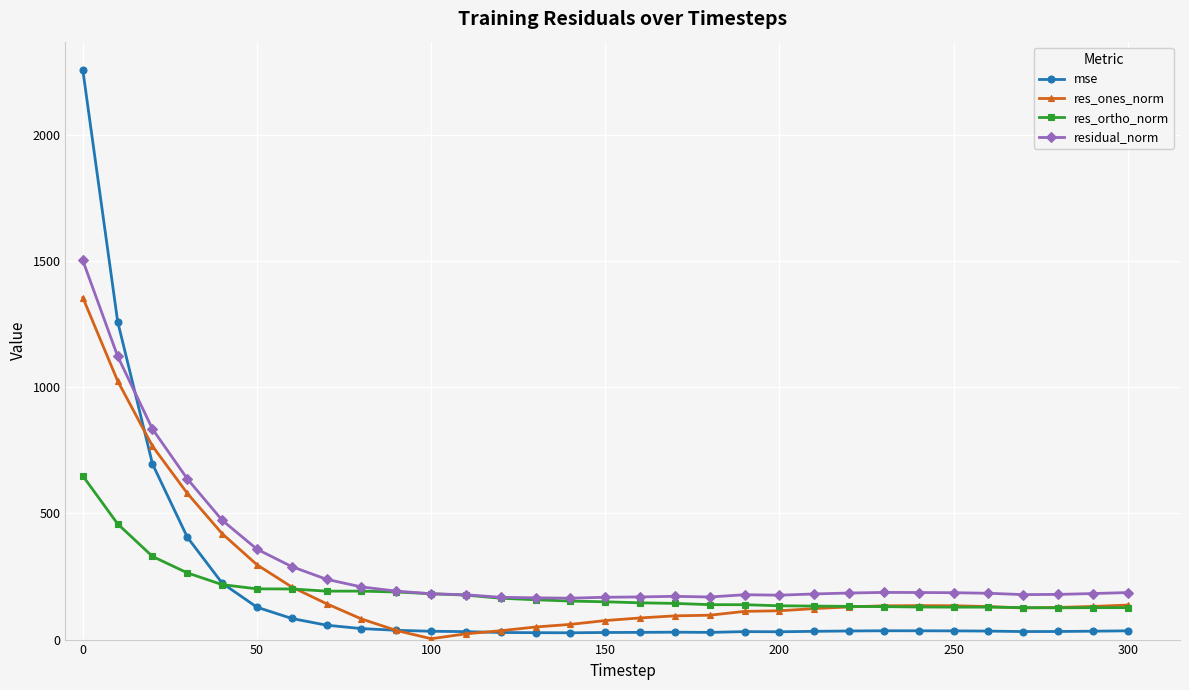

True or false: res_ortho_norm has more than 0 interior local peaks.

True